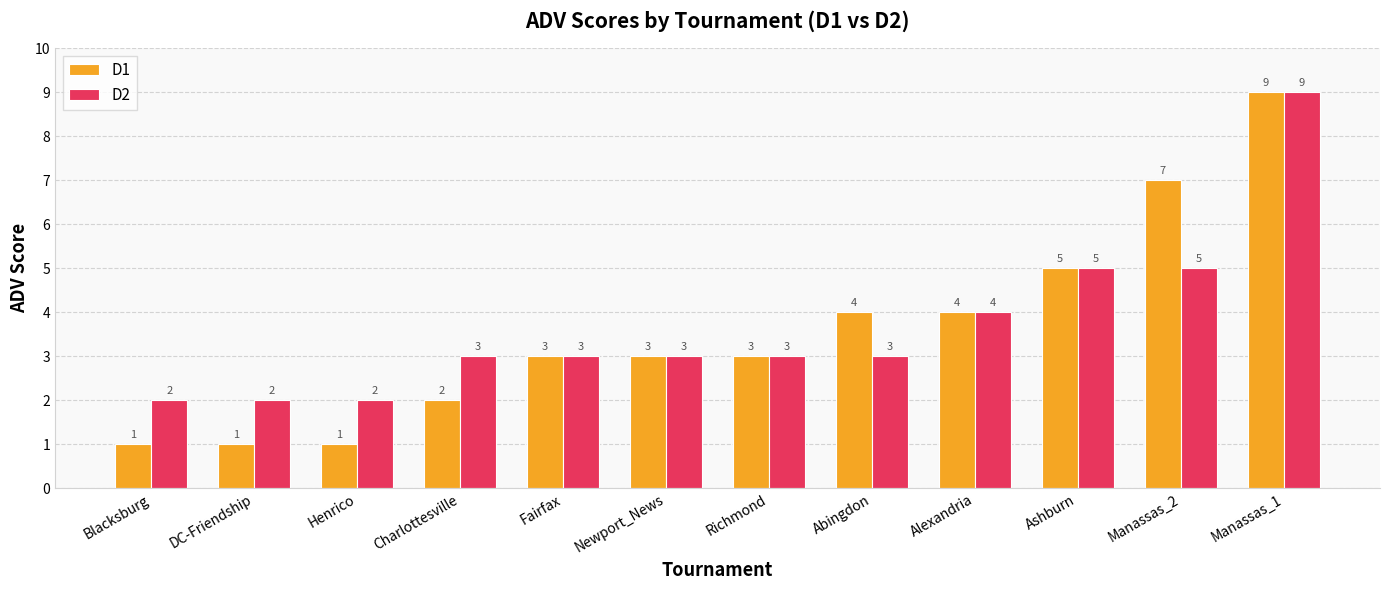

What are all the series names shown in the legend?

D1, D2